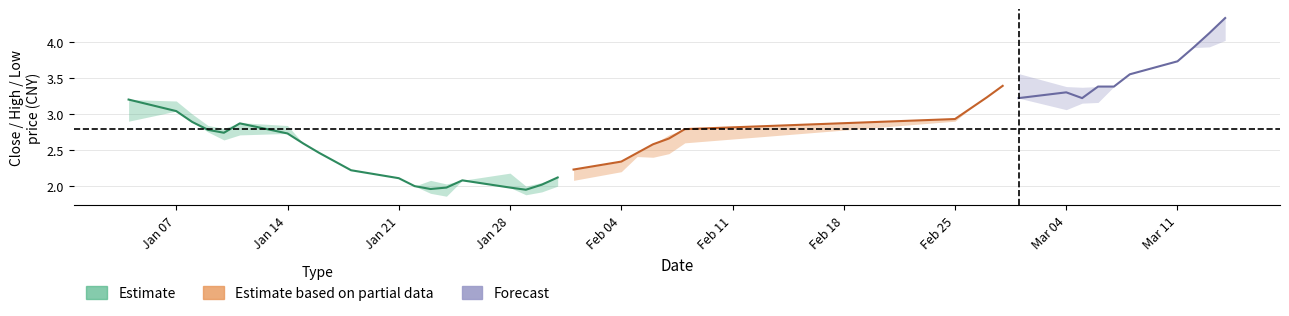

Where is the first local minimum for close?

4